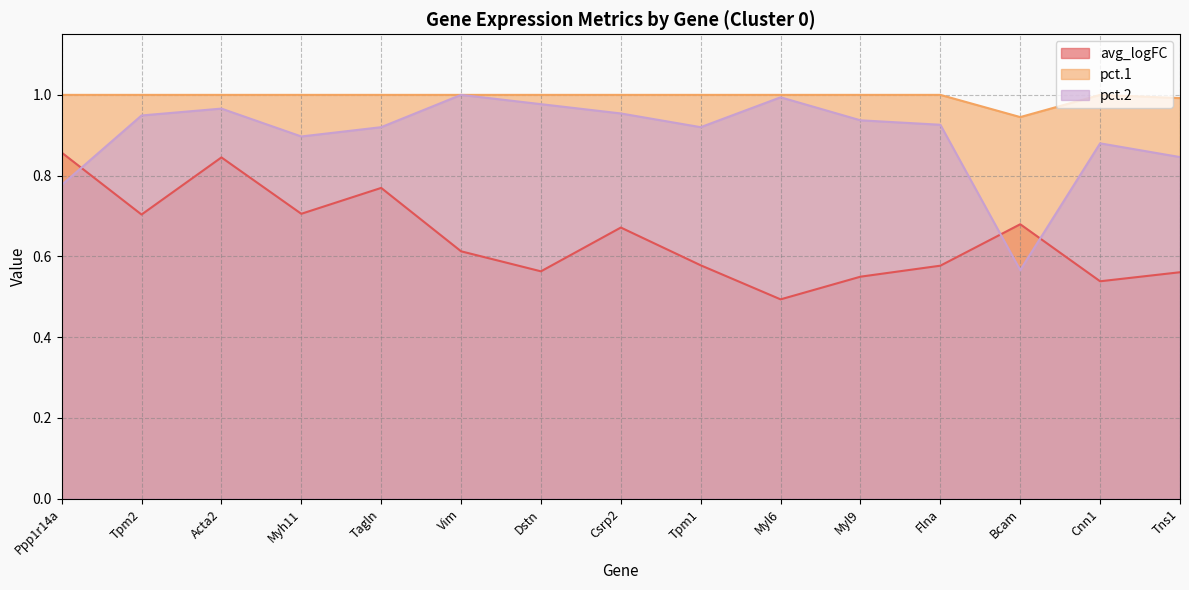

True or false: avg_logFC and pct.1 cross at least once.

False